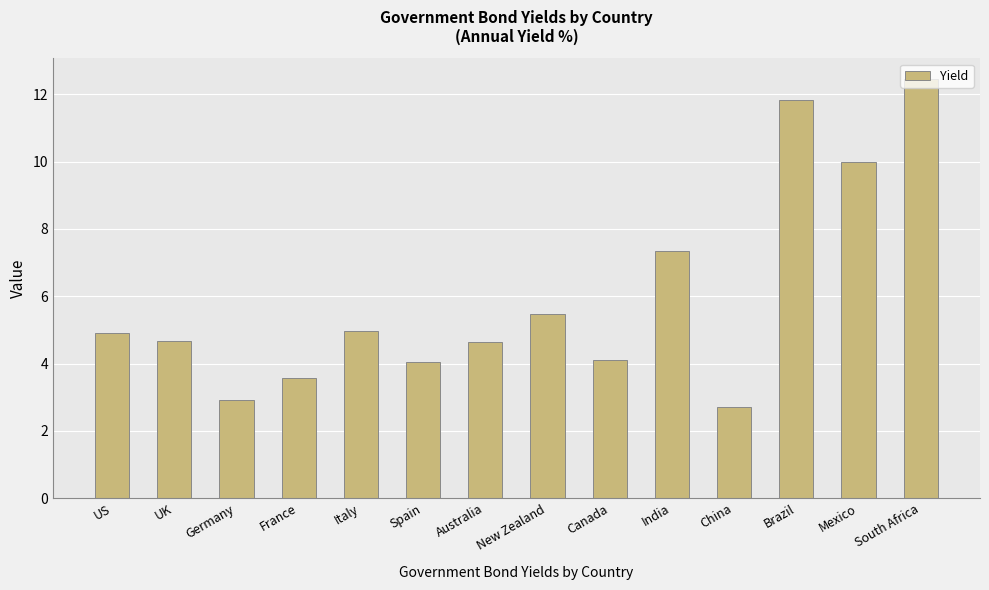

What is the ratio of the value at Spain to the value at US?

0.8